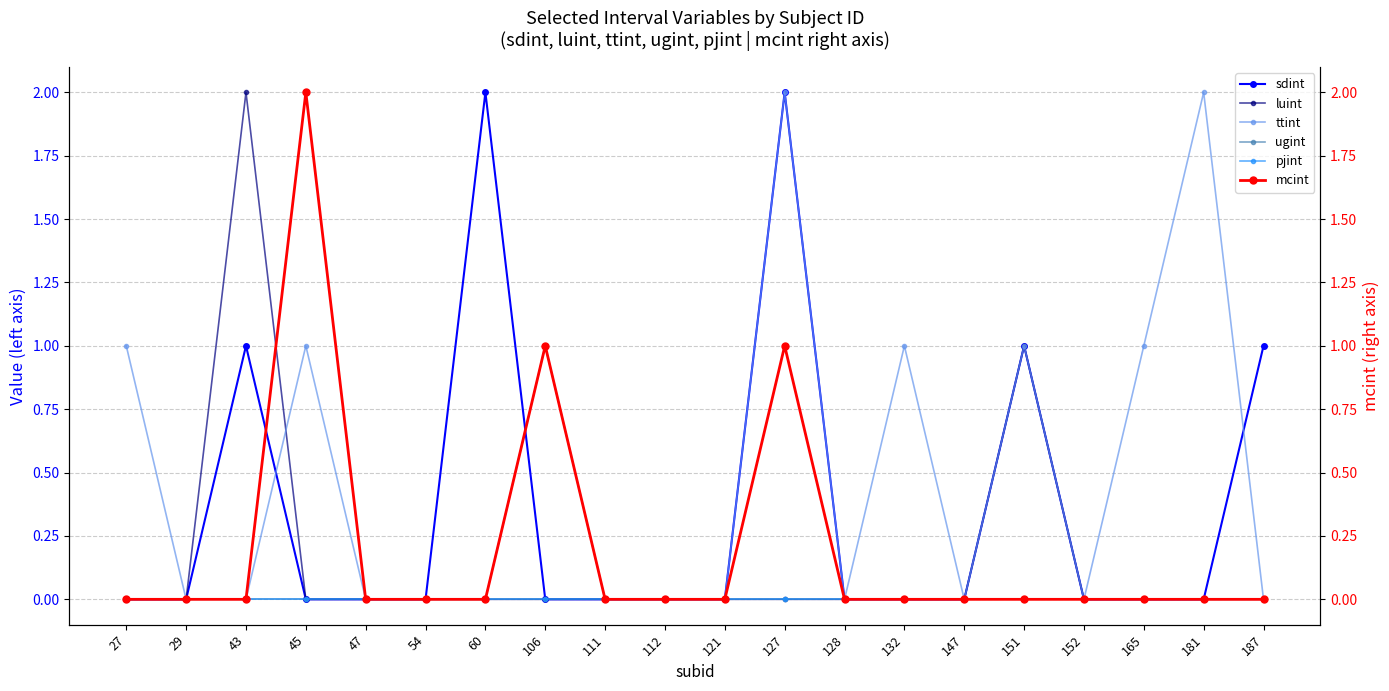

Which category has the highest value in the sdint series?

60